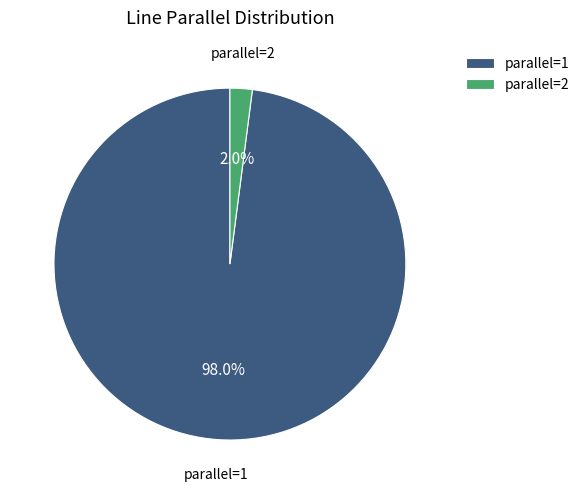

Which slice represents more than half of the pie?

parallel=1